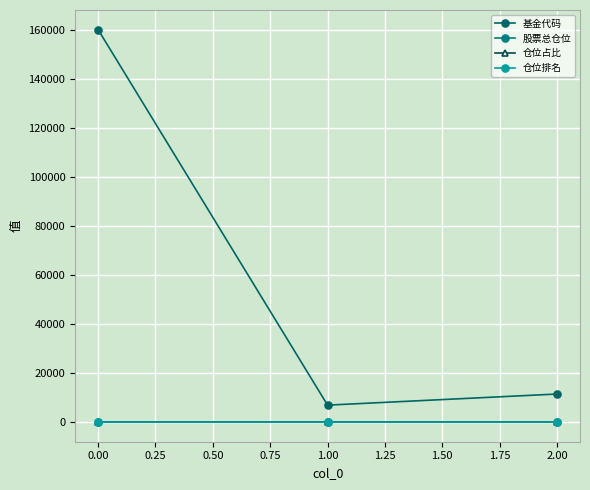

At which category is the sum across all series the highest?

0.00